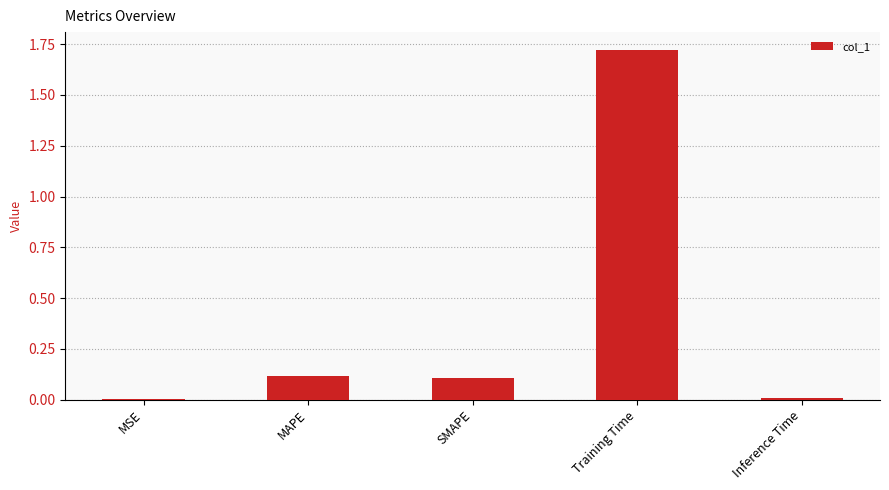

What is the sum of the values at MAPE and Training Time?

1.8